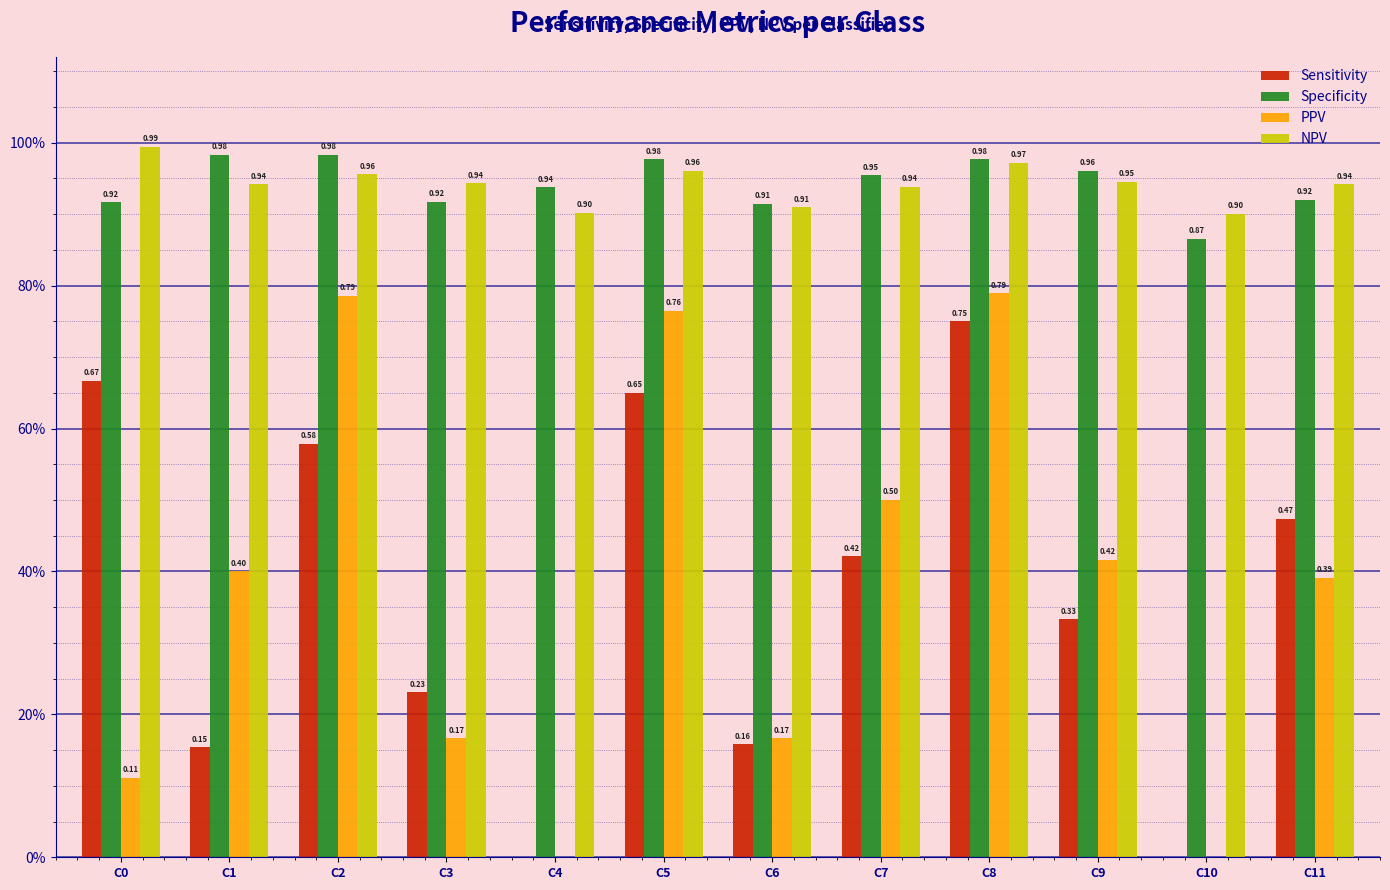

Are the bars horizontal?

No